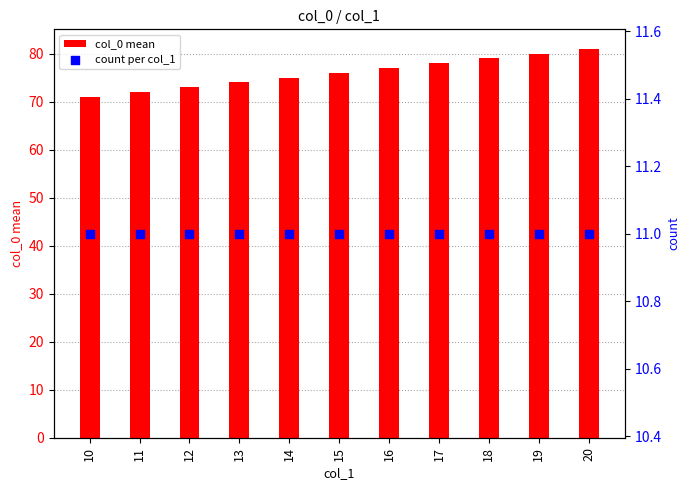

Which series has the largest Y range (max minus min)?

col_0 mean